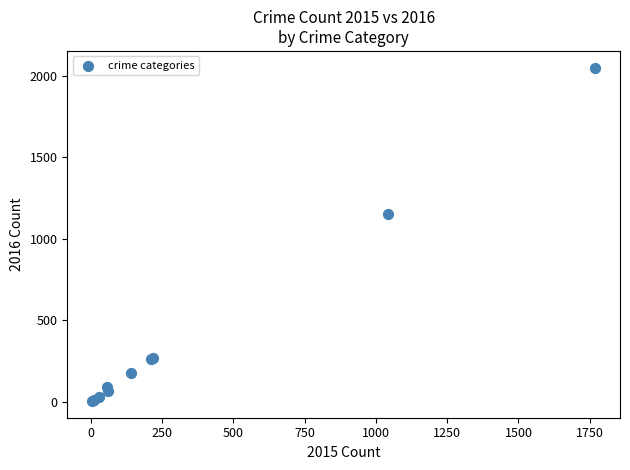

What Y value in the scatter plot is closest to 1027?

1151